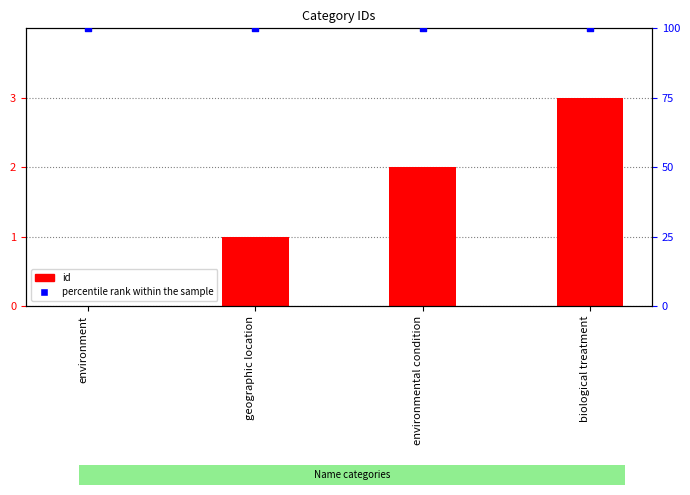

Which series contains the highest Y value?

percentile rank within the sample